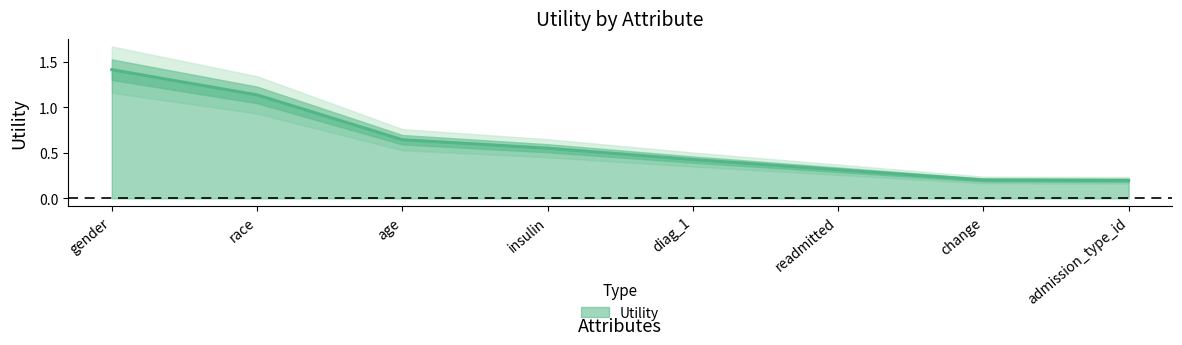

What is the difference between the second highest and second lowest values?

0.9